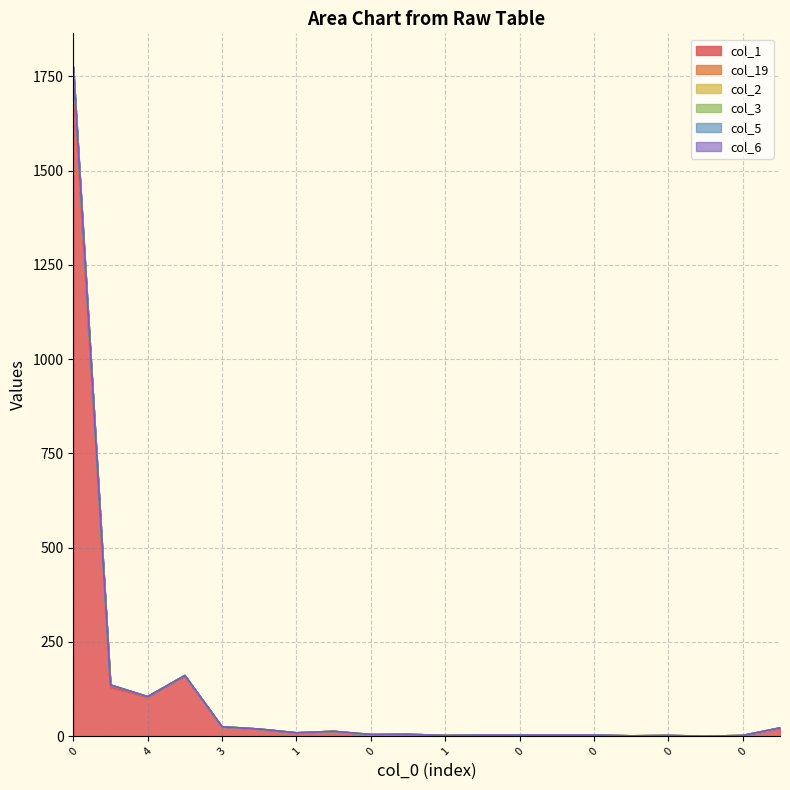

Rank the categories by col_19 value from highest to lowest.

0, 6, 17, 4, 3, 7, 1, 0, 1, 0, 0, 1, 0, 0, 0, 1, 0, 0, 0, 0